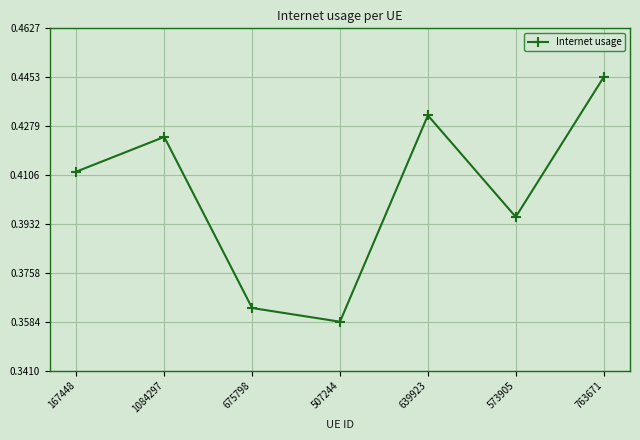

List the labels in order of value, largest first.

763671, 639923, 1084297, 167448, 573905, 675798, 507244